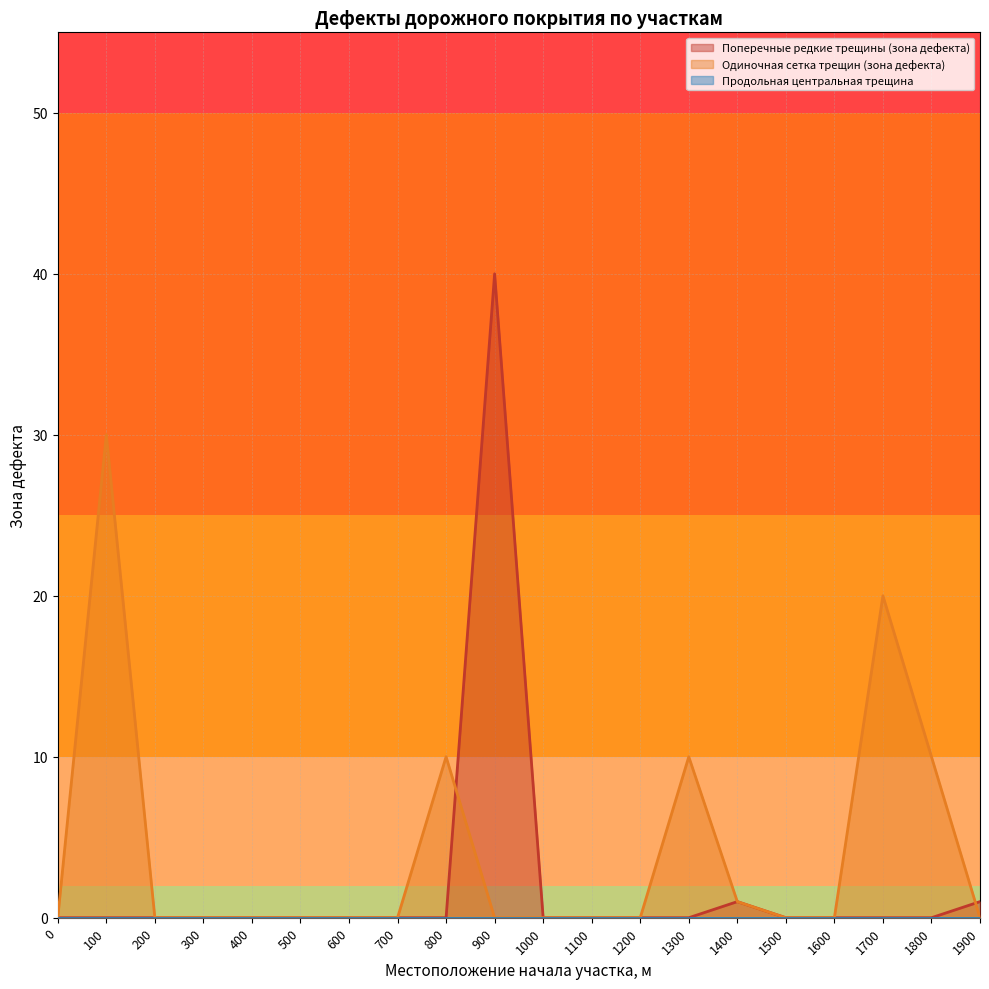

At which category does Одиночная сетка трещин (зона дефекта) reach its first local peak?

100